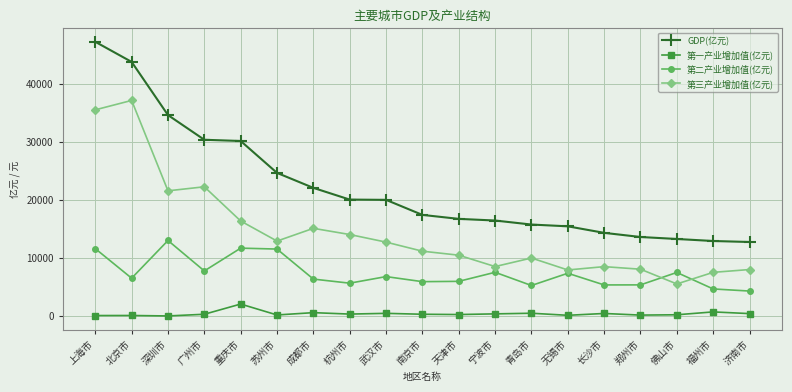

Is the value of 第三产业增加值(亿元) at 无锡市 greater than the value of GDP(亿元) at 南京市?

No